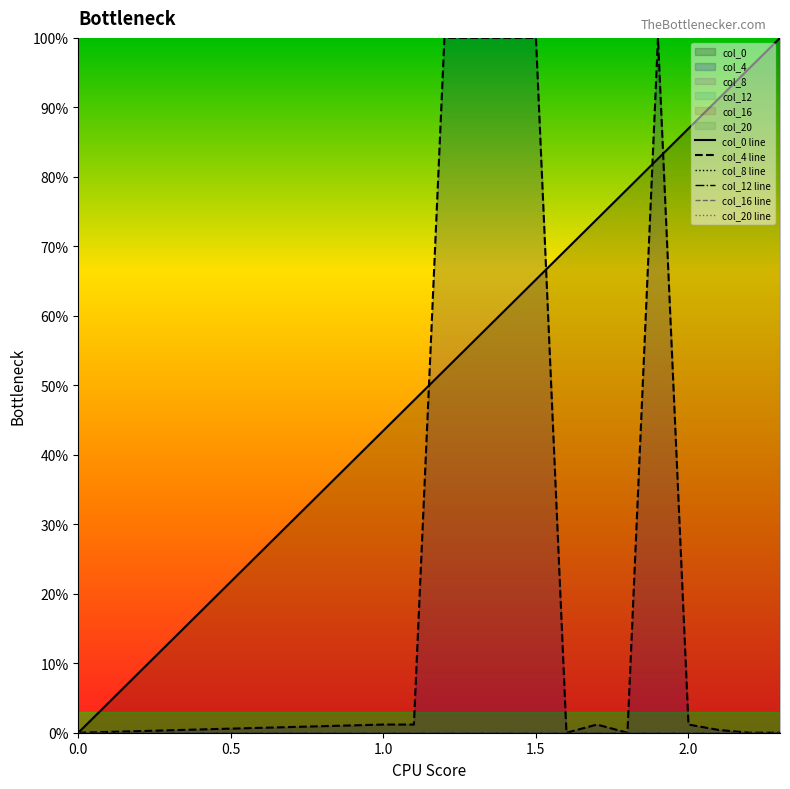

What is the highest value of the col_4 line series?

100.0